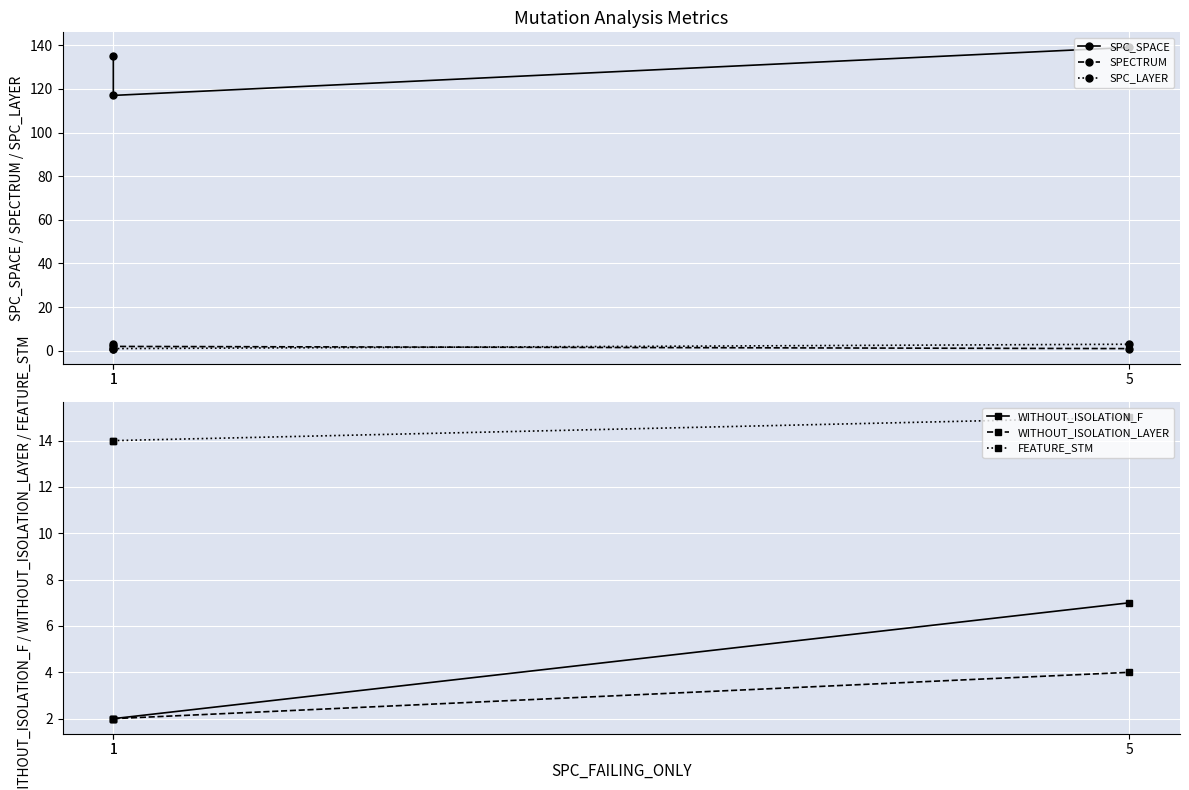

Reading left to right, what are all the values shown in this chart?

SPC_SPACE: 1=135	1=117	5=139
SPECTRUM: 1=3	1=2	5=1
SPC_LAYER: 1=1	1=1	5=3
WITHOUT_ISOLATION_F: 1=2	1=2	5=7
WITHOUT_ISOLATION_LAYER: 1=2	1=2	5=4
FEATURE_STM: 1=14	1=14	5=15